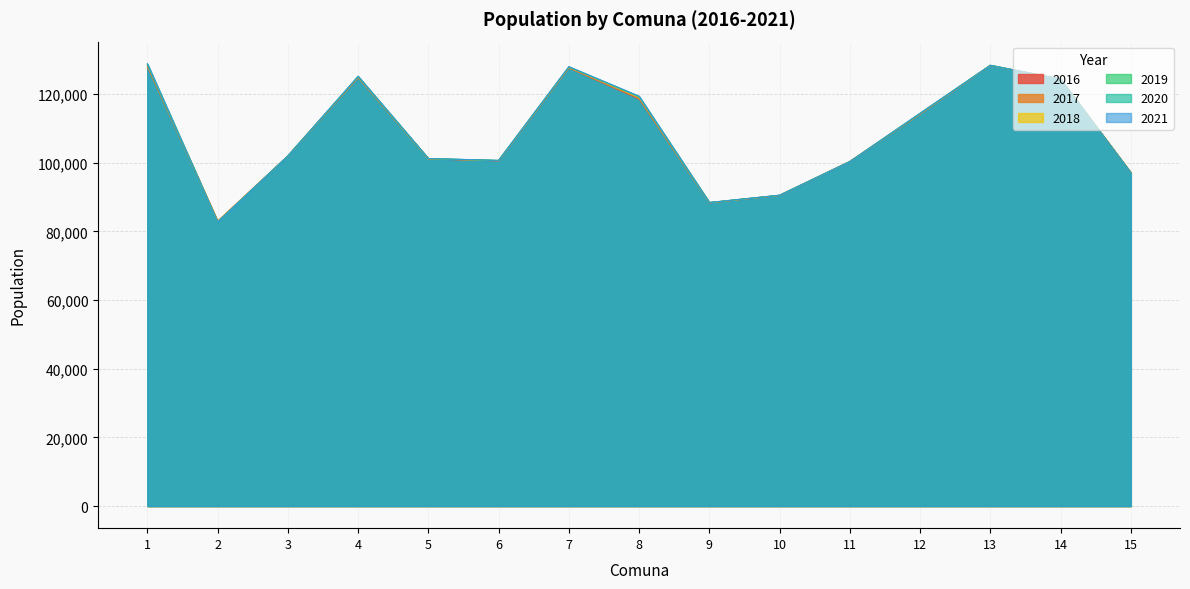

Reading right to left, what are all the values shown in this chart?

2016: 15=97104	14=124369	13=128335	12=114143	11=100357	10=90475	9=88308	8=118538	7=127589	6=100543	5=101100	4=124785	3=101959	2=82978	1=128008
2017: 15=97092	14=124356	13=128346	12=114222	11=100345	10=90492	9=88340	8=118786	7=127702	6=100583	5=101134	4=124901	3=101961	2=82895	1=128250
2018: 15=97082	14=124346	13=128355	12=114289	11=100334	10=90507	9=88368	8=118999	7=127800	6=100617	5=101164	4=125001	3=101963	2=82824	1=128458
2019: 15=97073	14=124337	13=128362	12=114344	11=100326	10=90518	9=88391	8=119173	7=127879	6=100645	5=101189	4=125083	3=101964	2=82766	1=128629
2020: 15=97067	14=124331	13=128367	12=114385	11=100320	10=90527	9=88408	8=119300	7=127938	6=100666	5=101206	4=125143	3=101966	2=82723	1=128754
2021: 15=97064	14=124327	13=128370	12=114408	11=100316	10=90532	9=88417	8=119372	7=127971	6=100678	5=101217	4=125177	3=101968	2=82699	1=128825